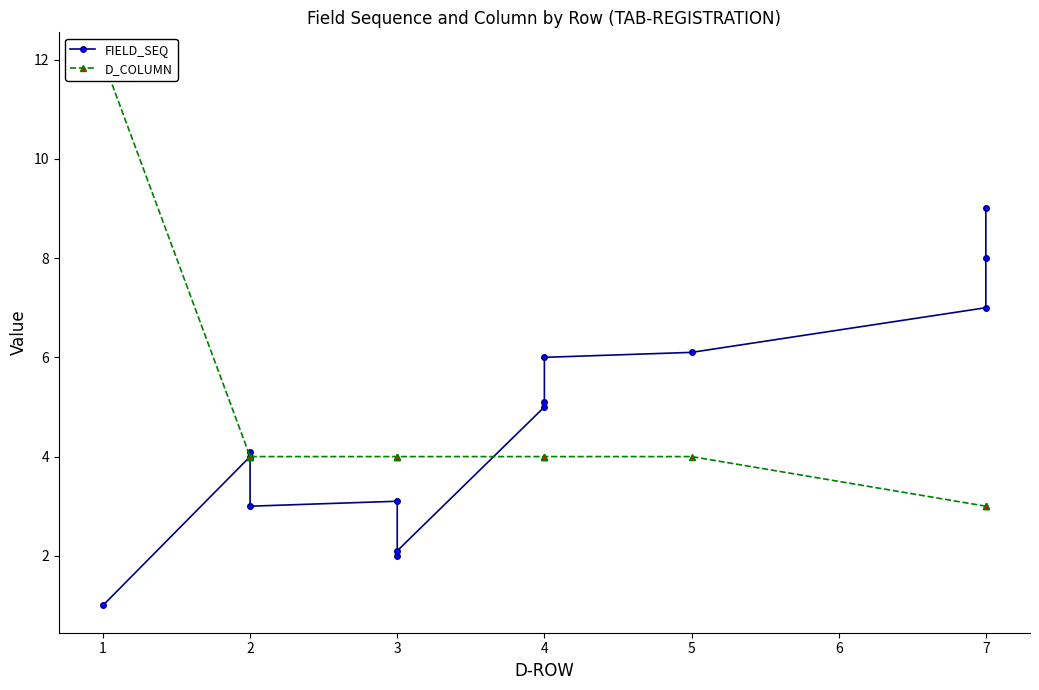

At 12, list the series in order from smallest to largest.

D_COLUMN, FIELD_SEQ